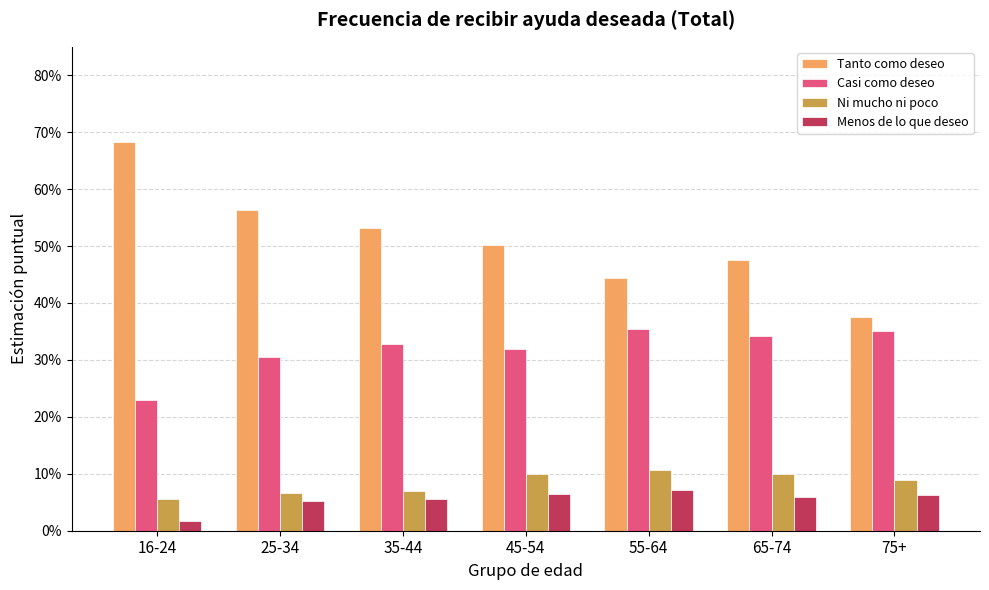

What are all the series names shown in the legend?

Tanto como deseo, Casi como deseo, Ni mucho ni poco, Menos de lo que deseo